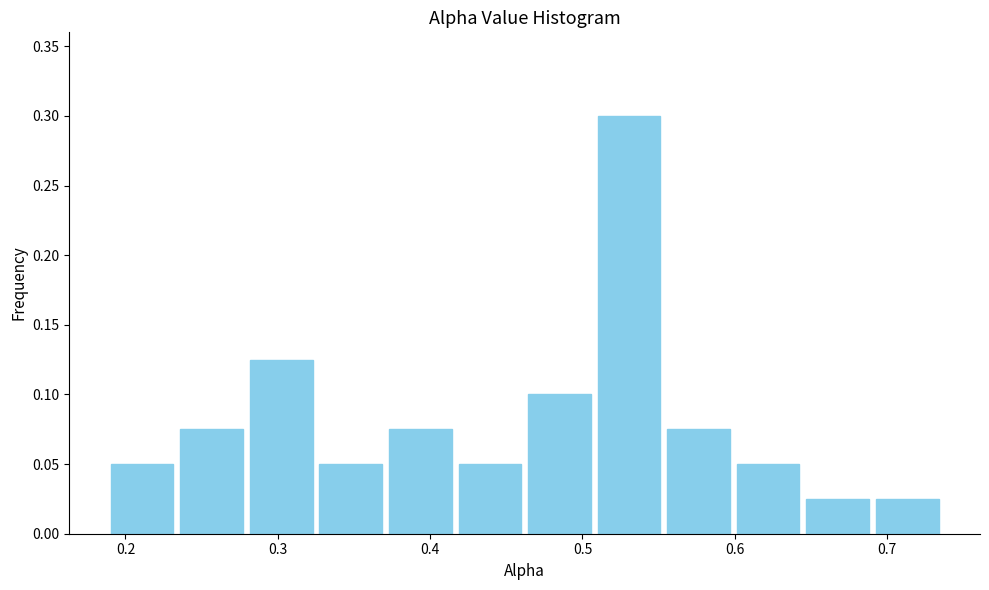

Reading left to right, transcribe this chart: for each bar, give the range it covers on the x-axis and its height. Neither the bar edges nor the heights are printed on the chart, so give them approximately, as read against the axes.

0.19 to 0.23: 0.050
0.23 to 0.28: 0.075
0.28 to 0.33: 0.125
0.33 to 0.37: 0.050
0.37 to 0.42: 0.075
0.42 to 0.46: 0.050
0.46 to 0.51: 0.100
0.51 to 0.55: 0.300
0.55 to 0.60: 0.075
0.60 to 0.64: 0.050
0.64 to 0.69: 0.025
0.69 to 0.74: 0.025